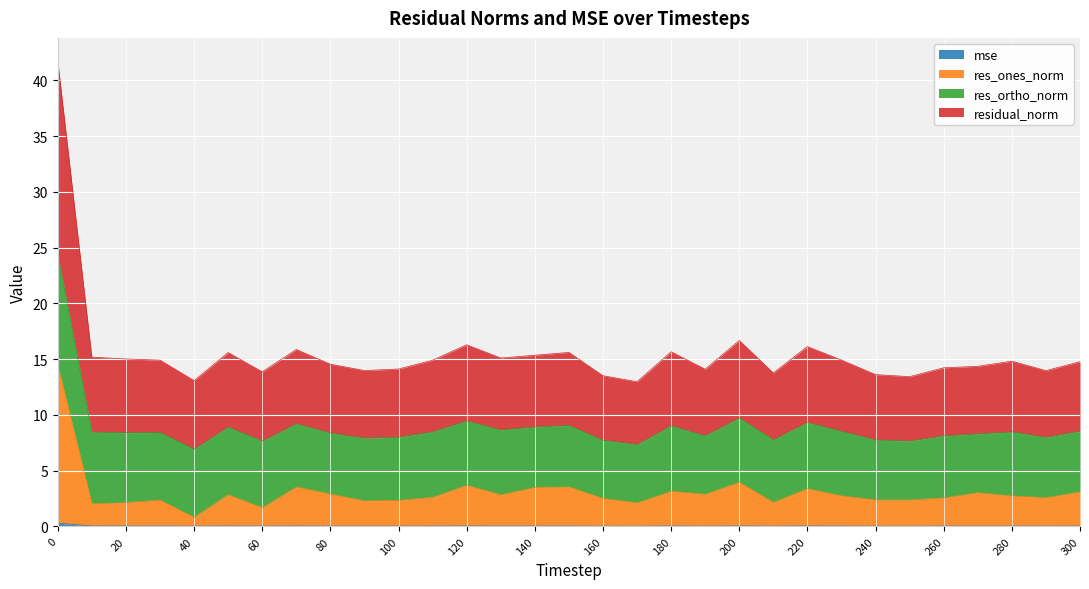

What is the value of the res_ones_norm point at the 17th from the left?

2.5